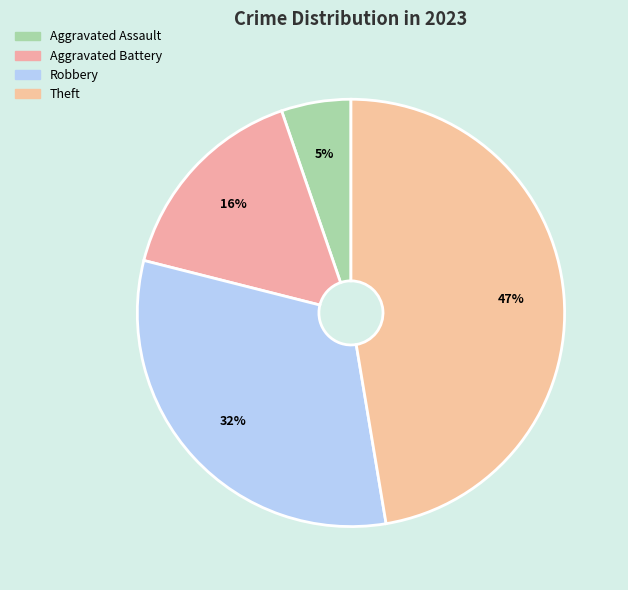

Which category has the biggest portion of the pie?

Theft